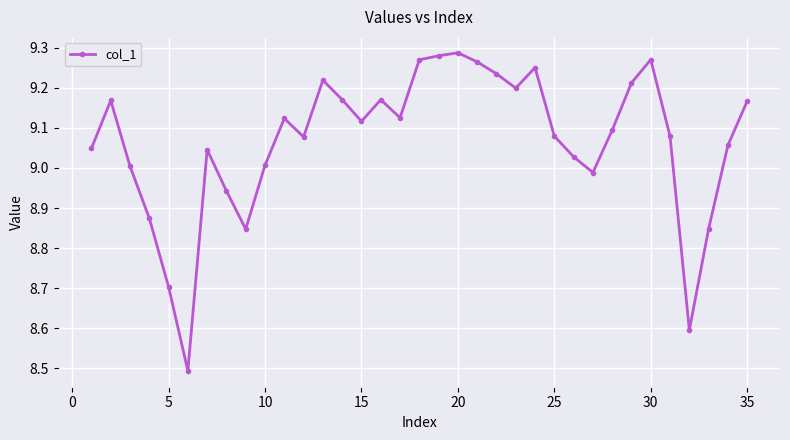

What is the minimum value shown in the chart?

8.5